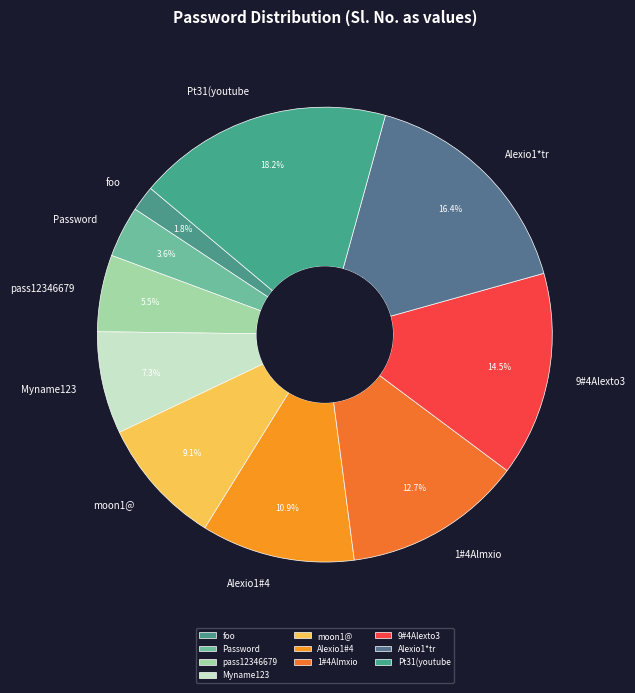

Is there a majority slice in this chart?

No